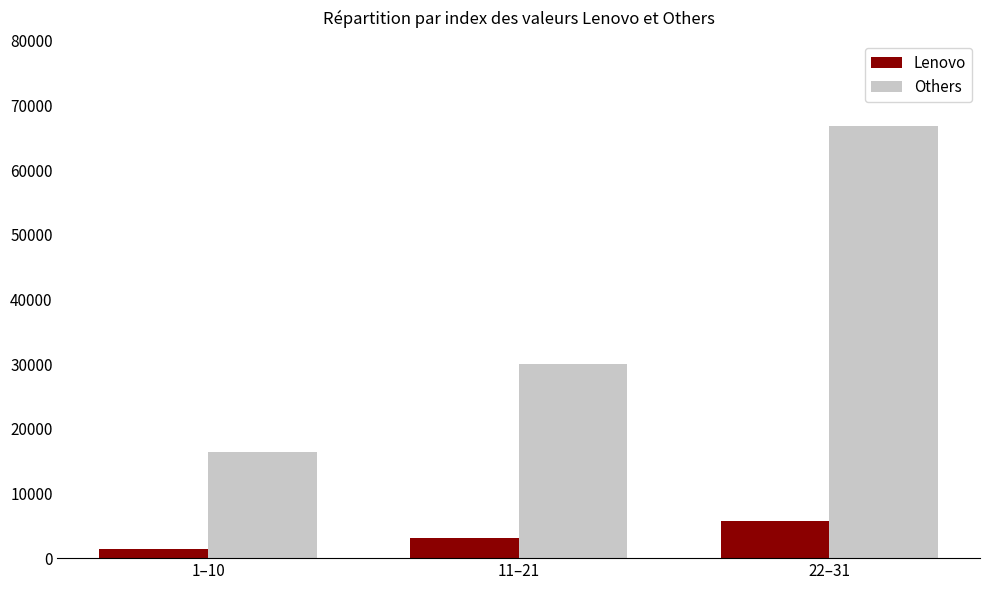

What is the smallest value displayed?

1396